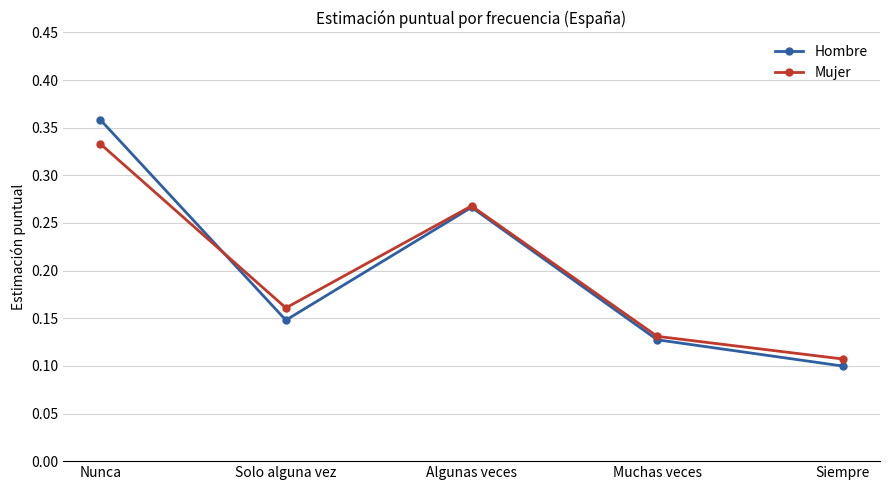

Where is Mujer nearest to the value 0?

Siempre